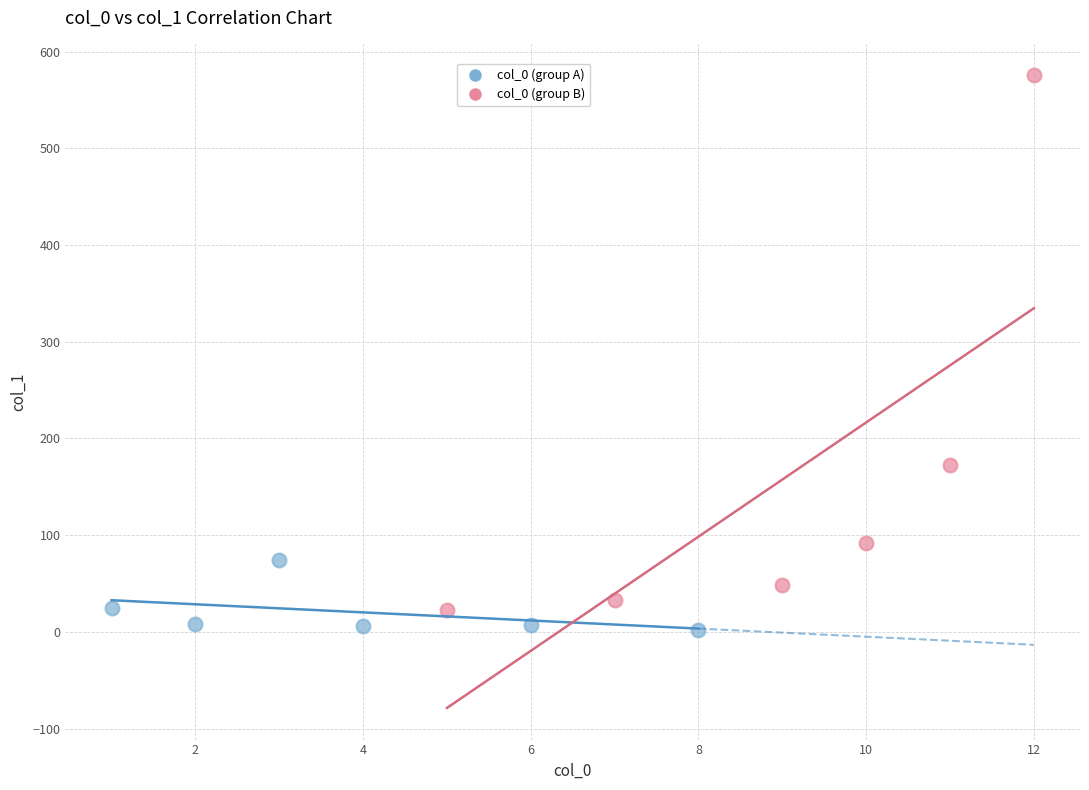

Which series has the largest Y range (max minus min)?

col_0 (group B)